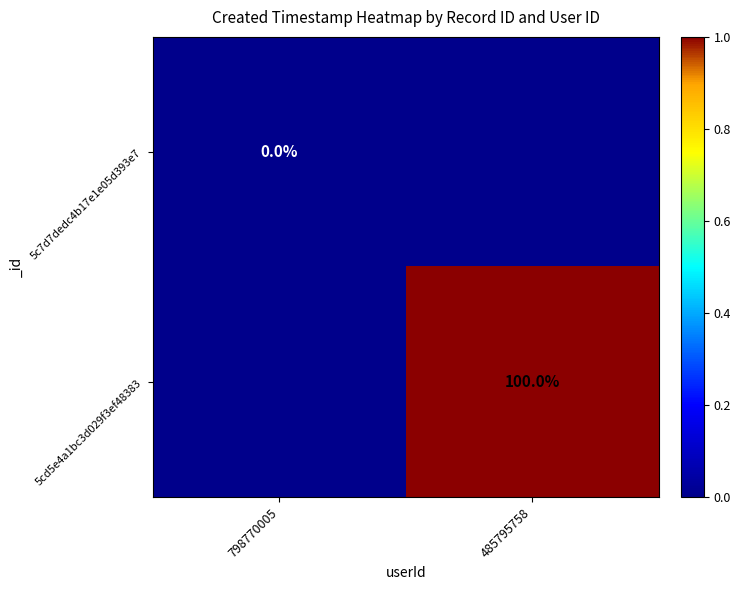

The 5cd5e4a1bc3d029f3ef48383 series shows 2 at 485795758. True or false?

False